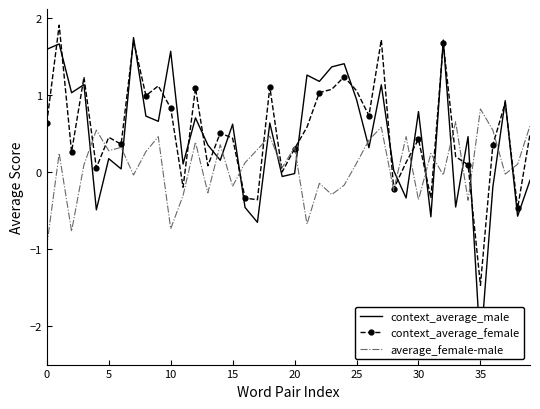

True or false: context_average_female has a value of -0.5 at 35.

False